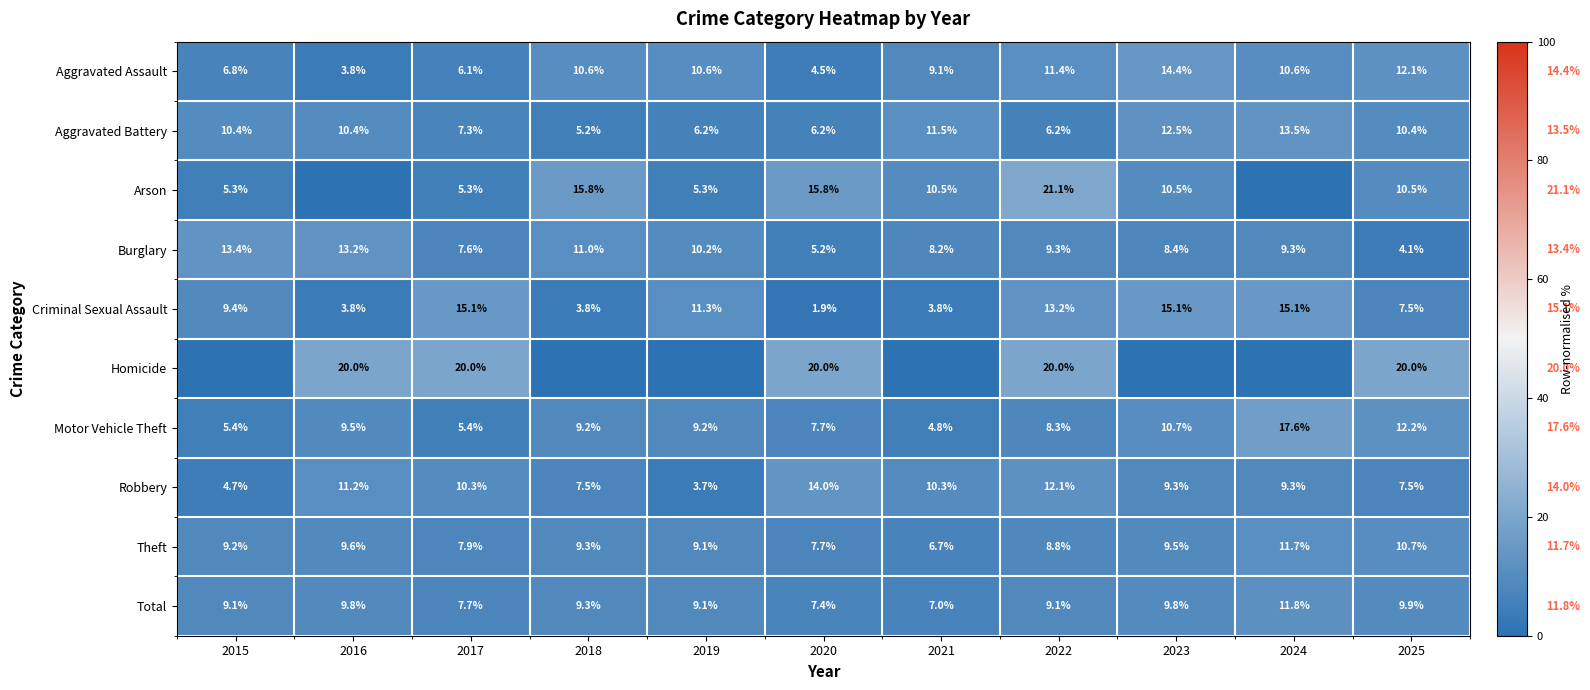

At which label does Total first exceed 9?

2015